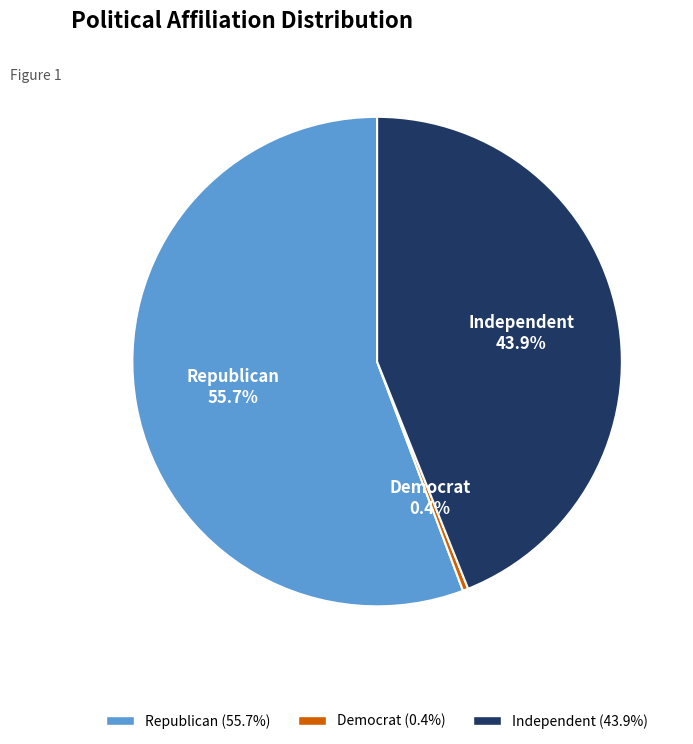

What percentage is the Independent slice, to the nearest percent?

44%